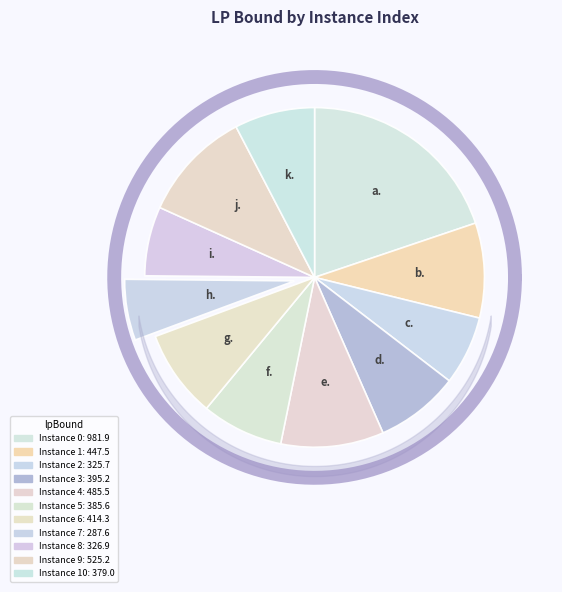

How many segments does this pie chart have?

11